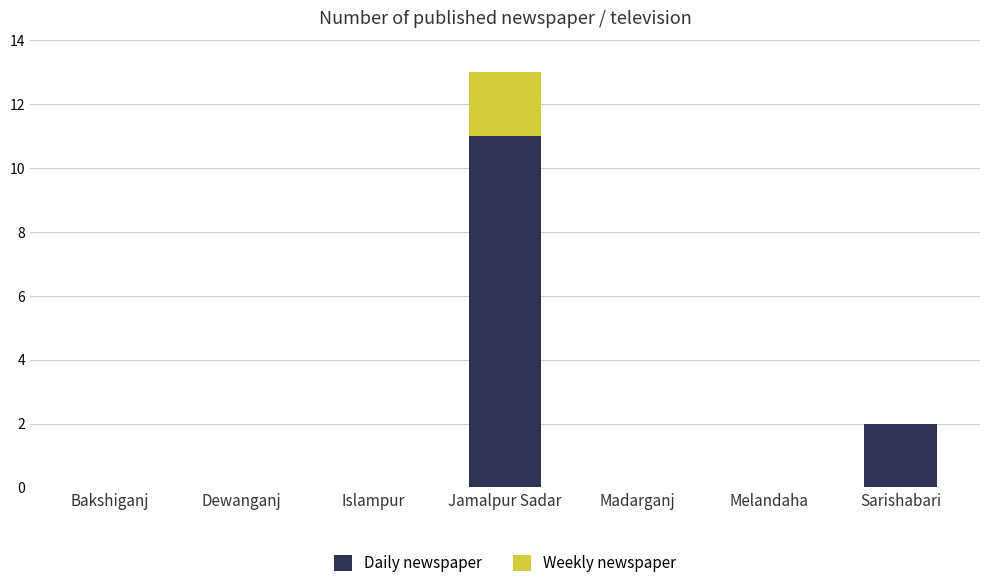

Reading left to right, list the values for the Daily newspaper series.

Bakshiganj=0	Dewanganj=0	Islampur=0	Jamalpur Sadar=11	Madarganj=0	Melandaha=0	Sarishabari=2